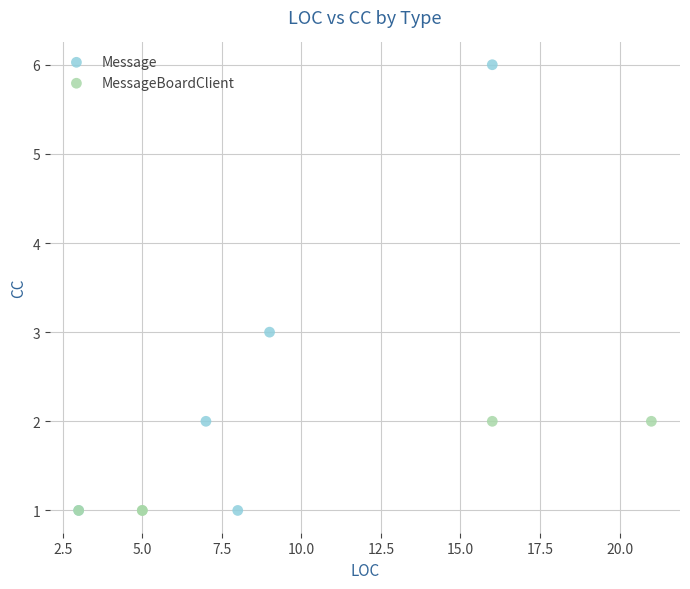

Which series reaches the maximum Y coordinate?

Message